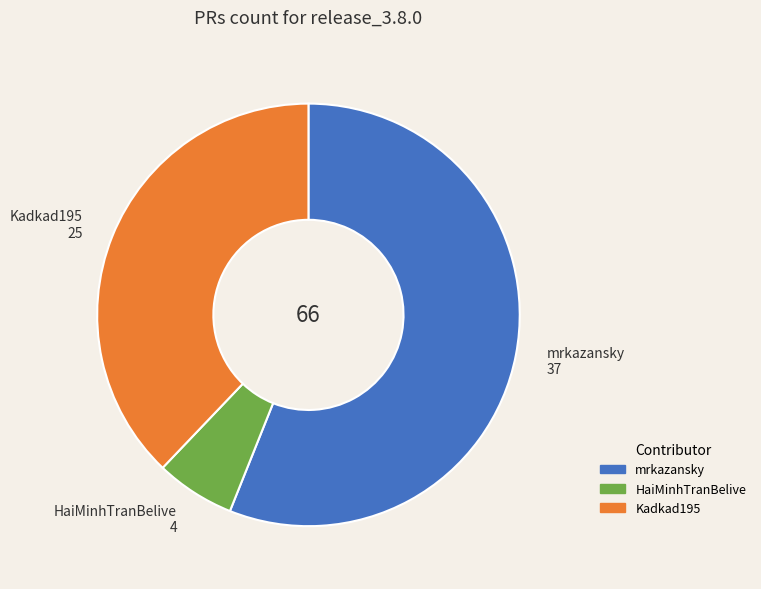

Rank the categories by value from lowest to highest.

HaiMinhTranBelive, Kadkad195, mrkazansky